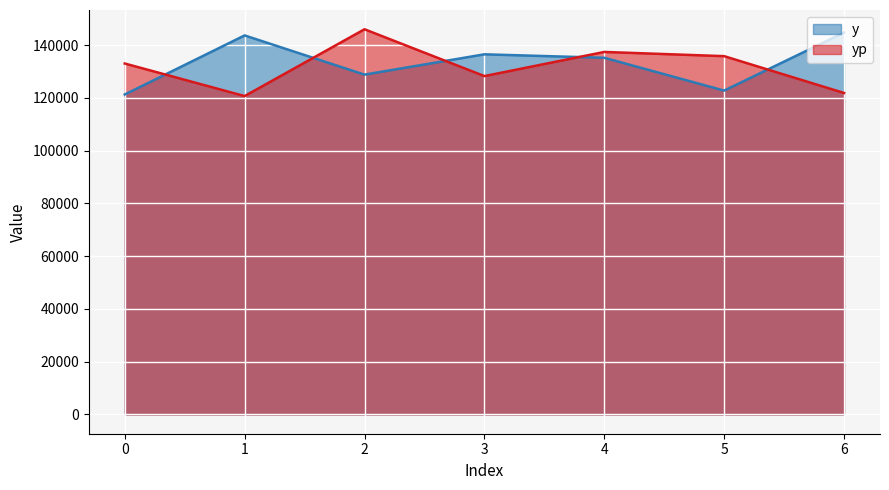

How many intersections are there between y and yp?

5